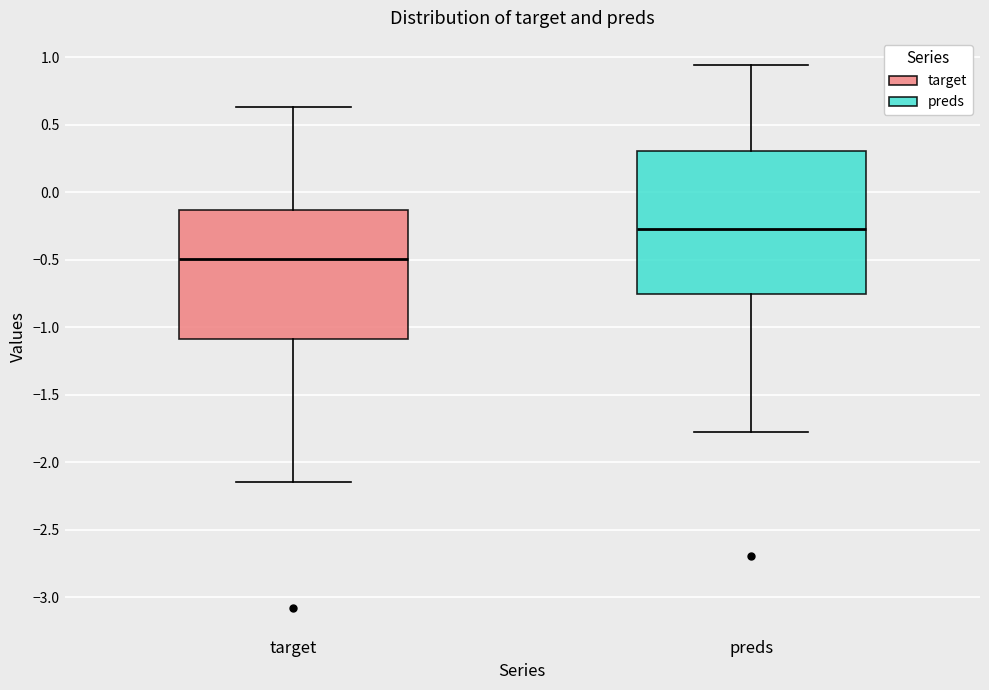

Where is the upper edge of the box for preds on the y-axis? The values are not printed on the chart, so give them approximately, as read against the axis.

0.30